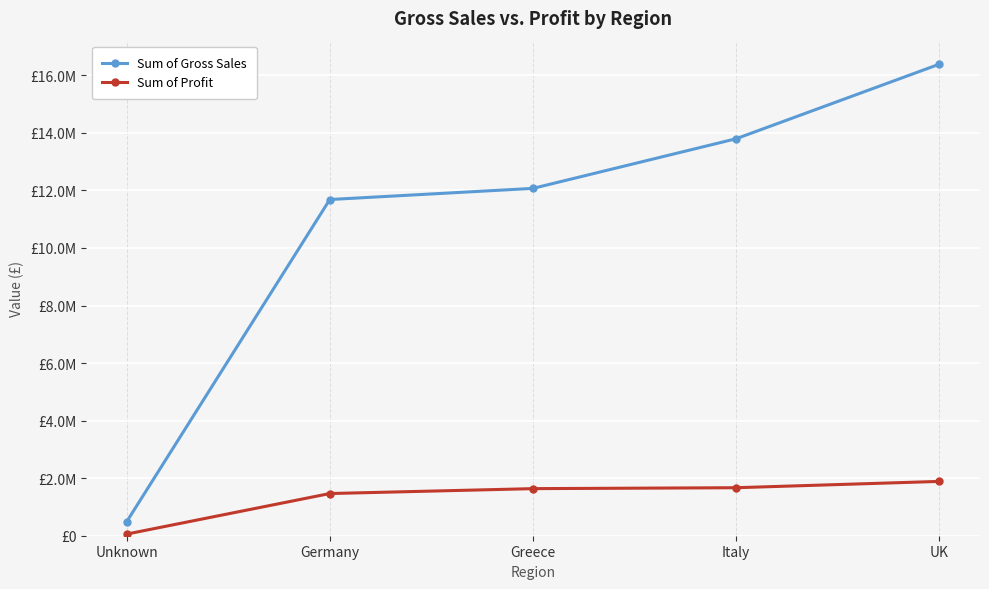

At which category is the sum across all series the highest?

UK